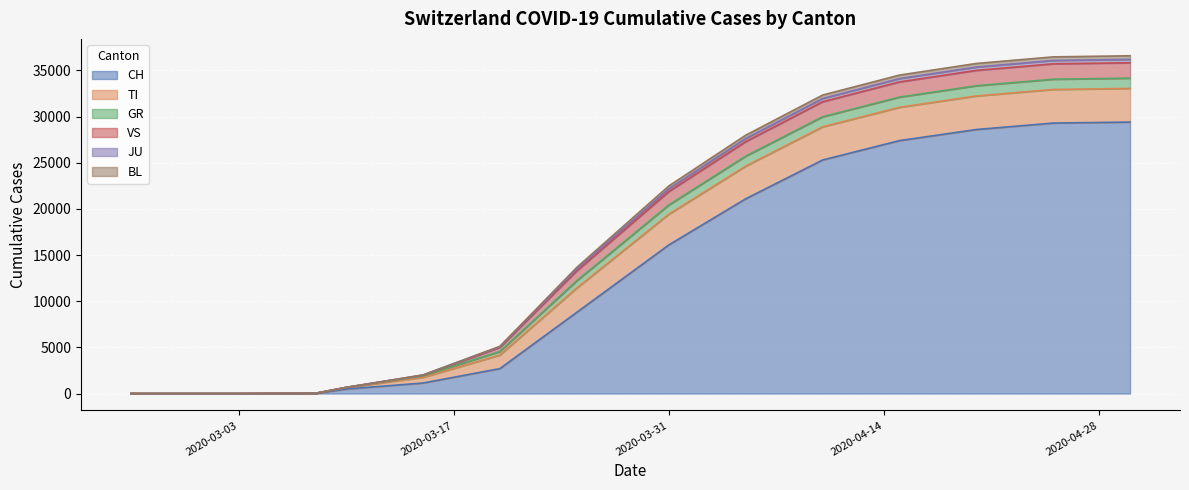

The value of BL at 2020-03-25 is 17804. True or false?

False